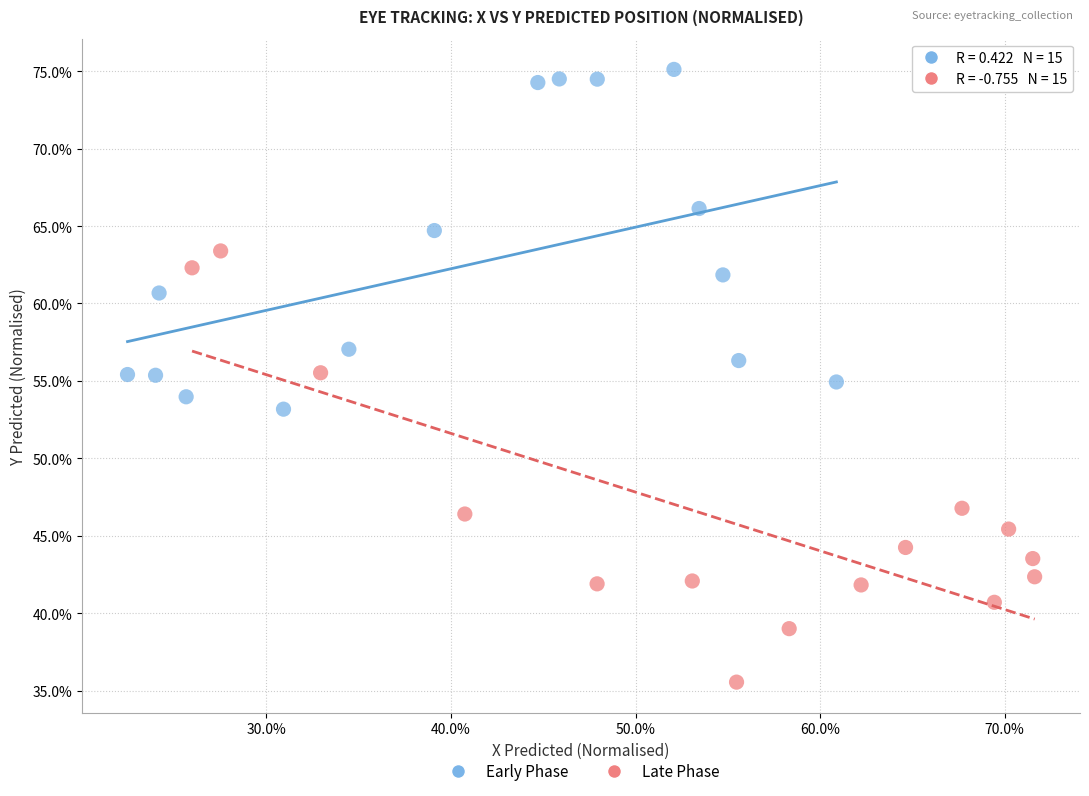

Which series contains the highest Y value?

Early Phase